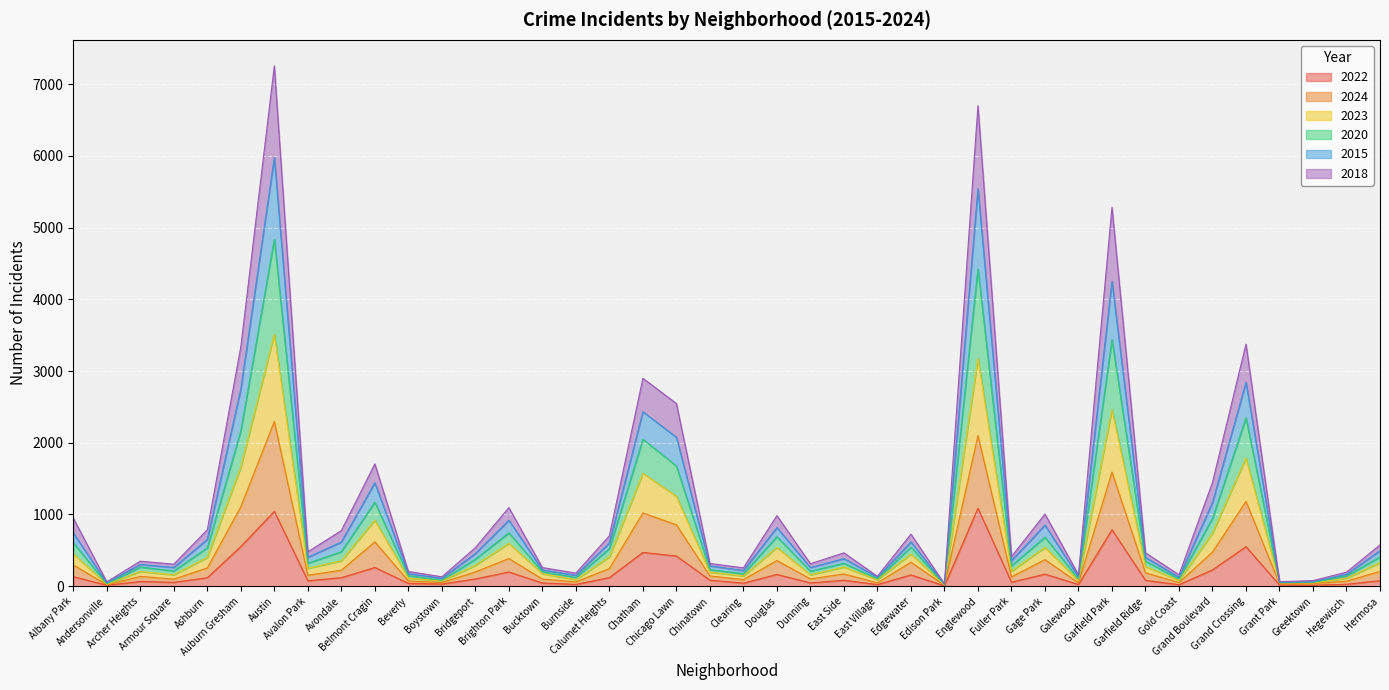

What is the label of the 35th point from the left?

Grand Boulevard